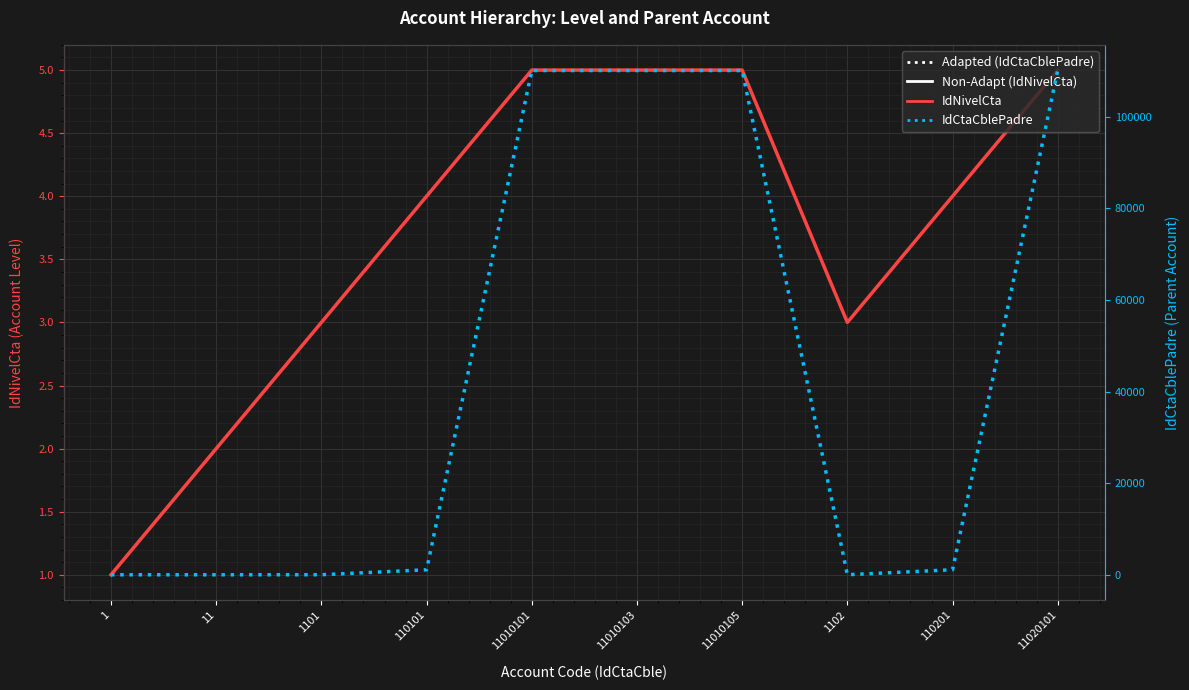

What is the sum of all IdCtaCblePadre values?

442730